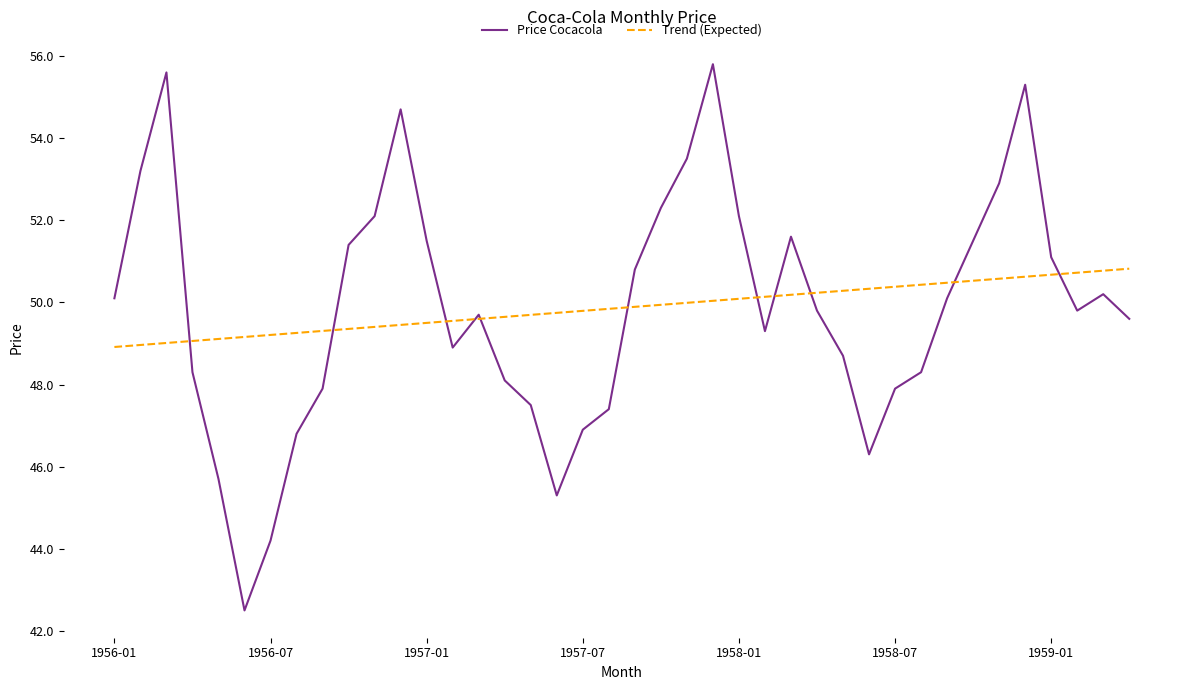

Rank the series by their maximum value, from lowest to highest.

Trend (Expected), Price Cocacola